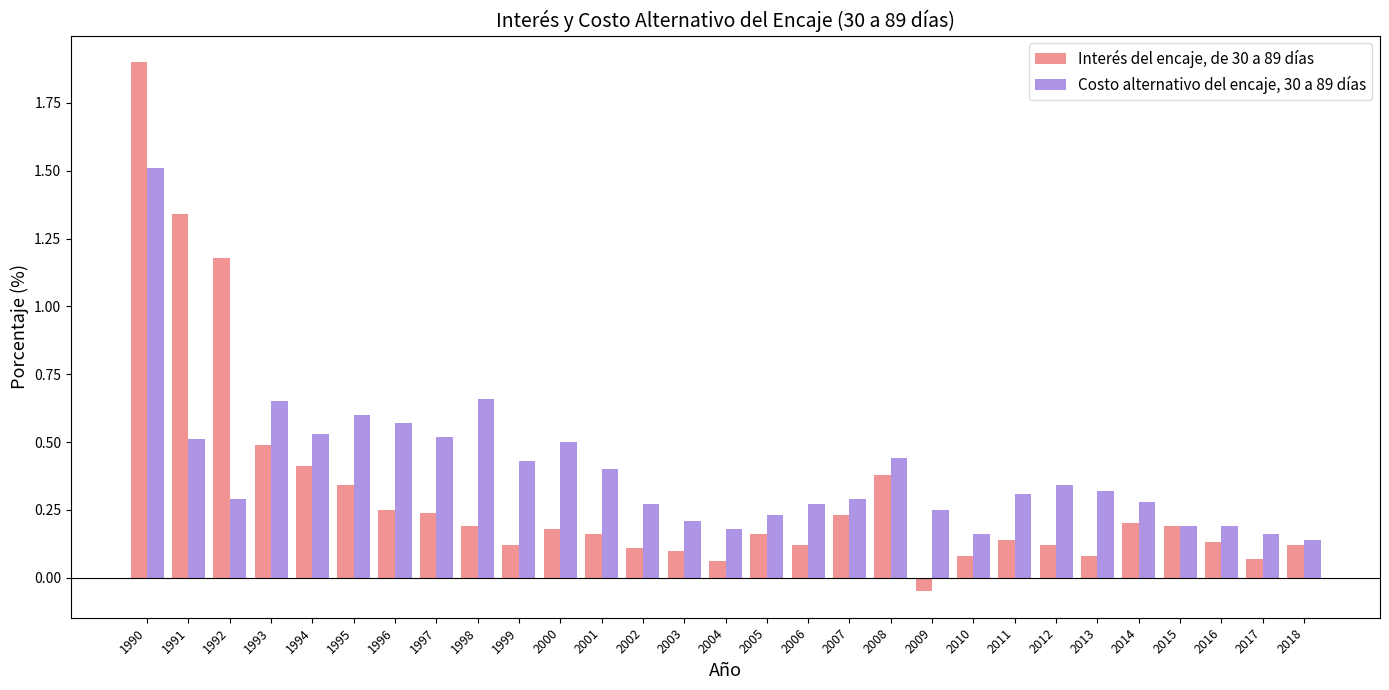

At which category does the chart reach its minimum across all series?

2009